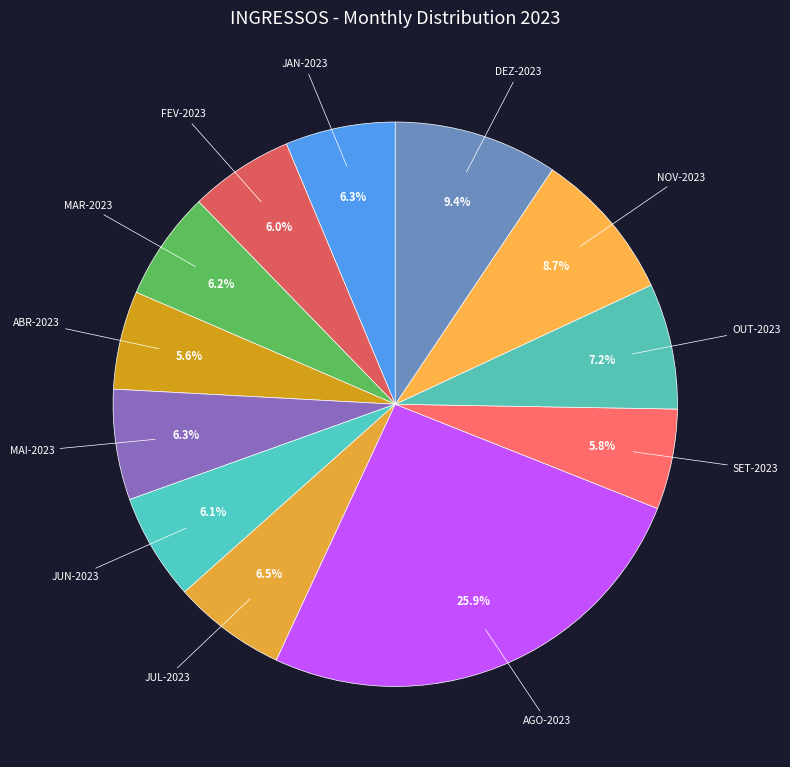

How many segments does this pie chart have?

12